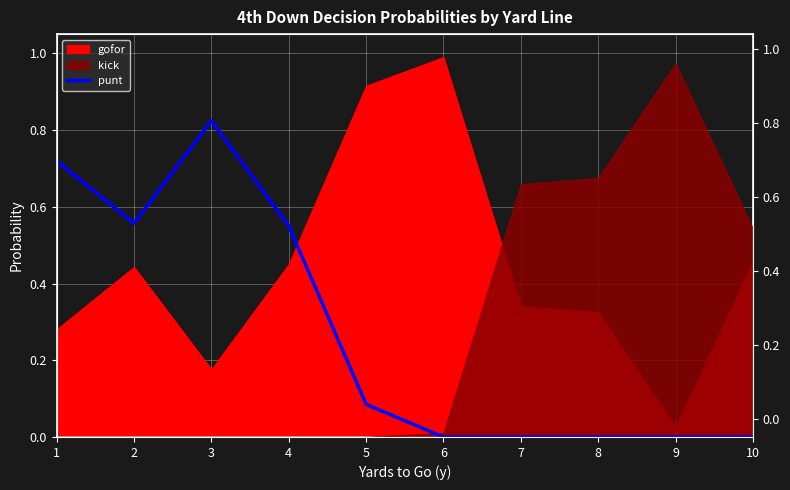

How many values are above zero?

5